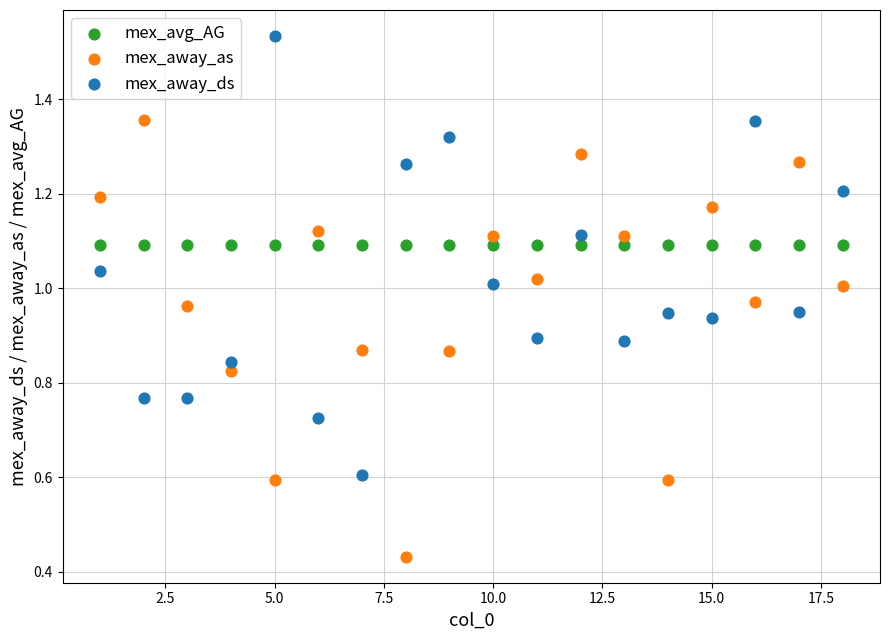

Which series contains the highest Y value?

mex_away_ds